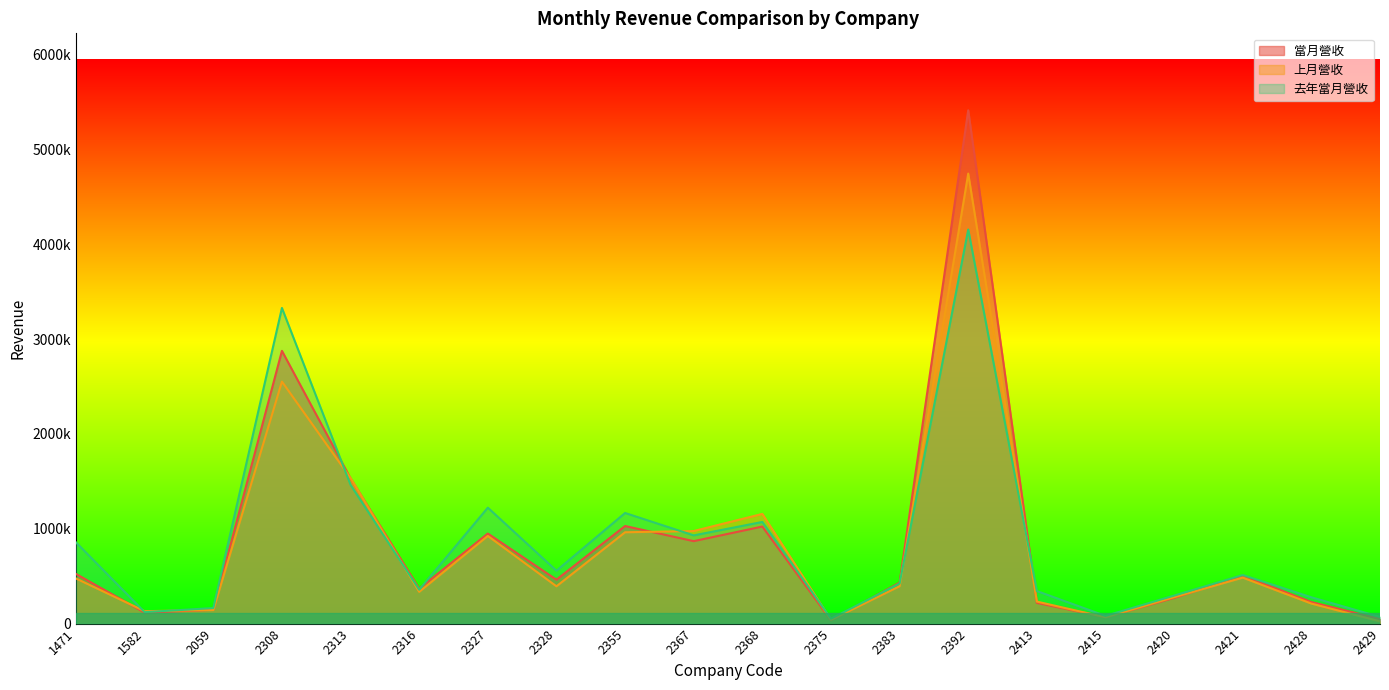

At how many categories does at least one series exceed 3408101?

1